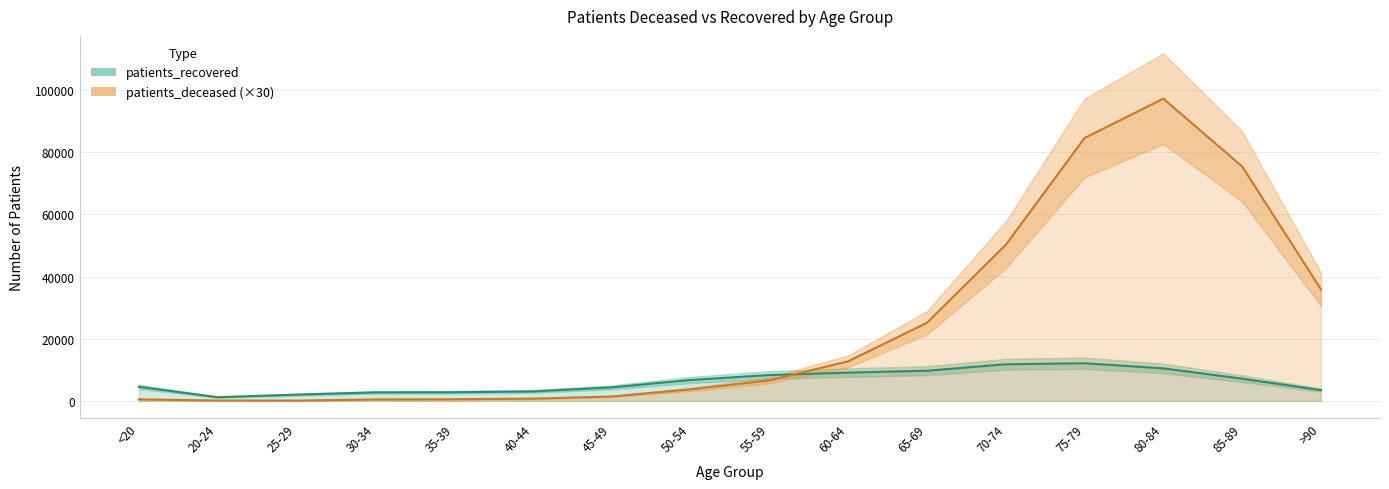

What is the sum of the patients_recovered values at 45-49 and 50-54?

11073